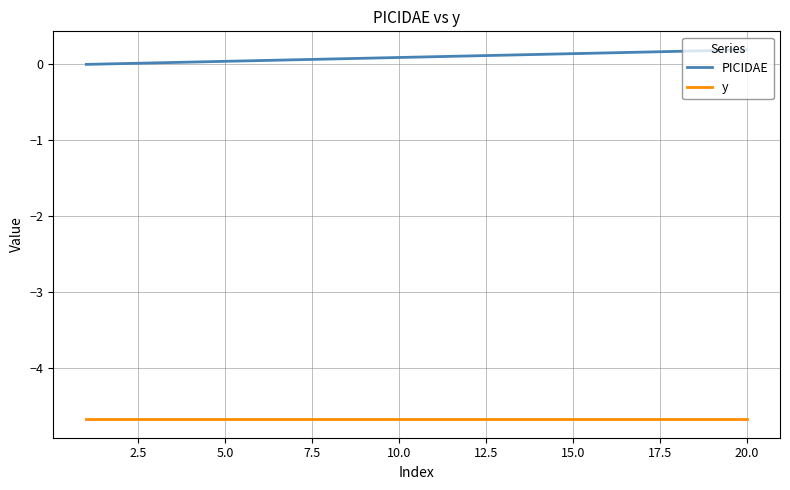

Which series has the largest total across all categories?

PICIDAE